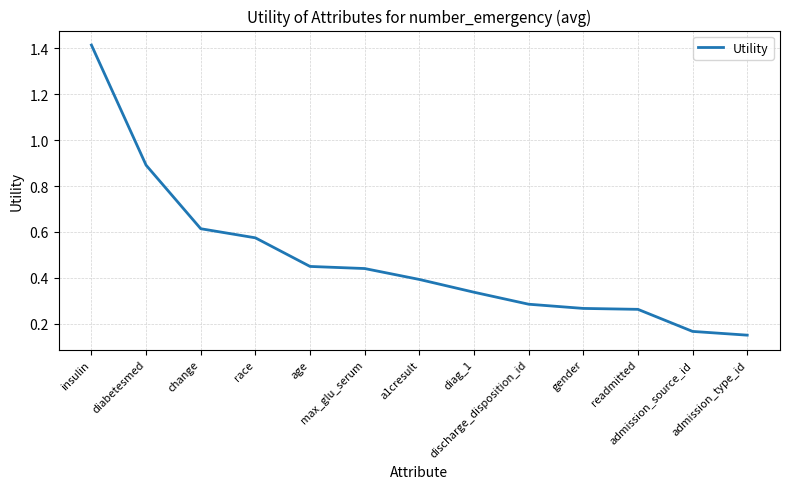

What is the difference between the maximum and minimum values?

1.3